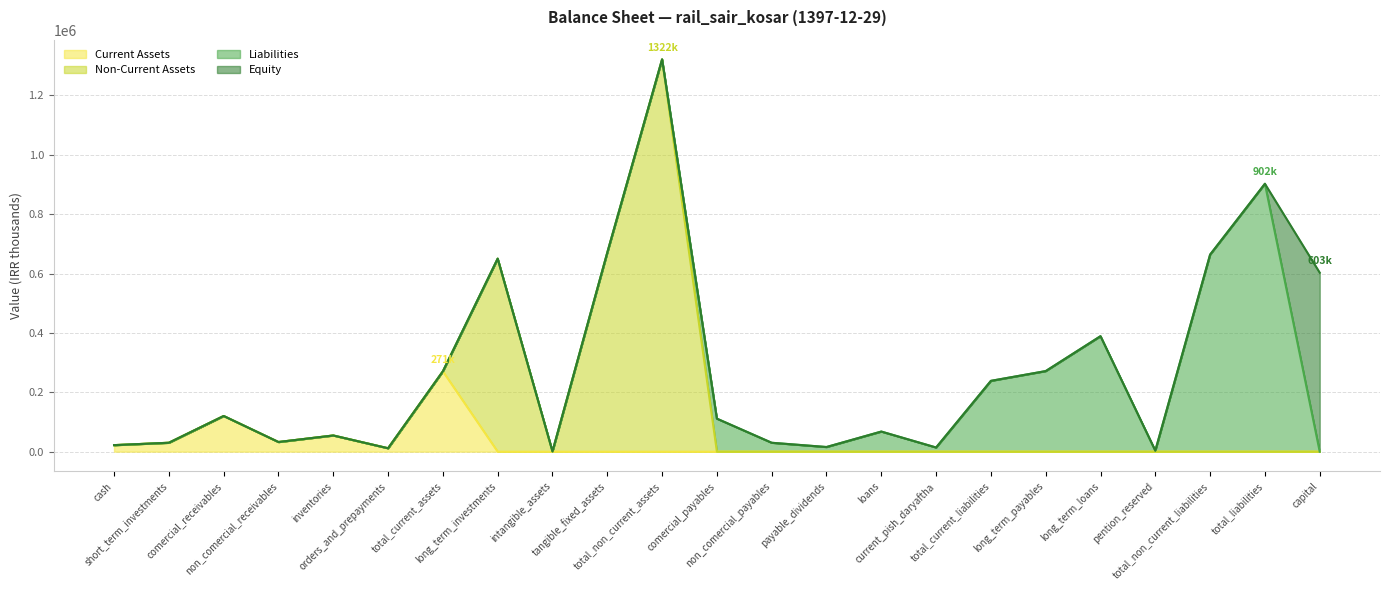

What is the label of the 11th point from the left?

total_non_current_assets